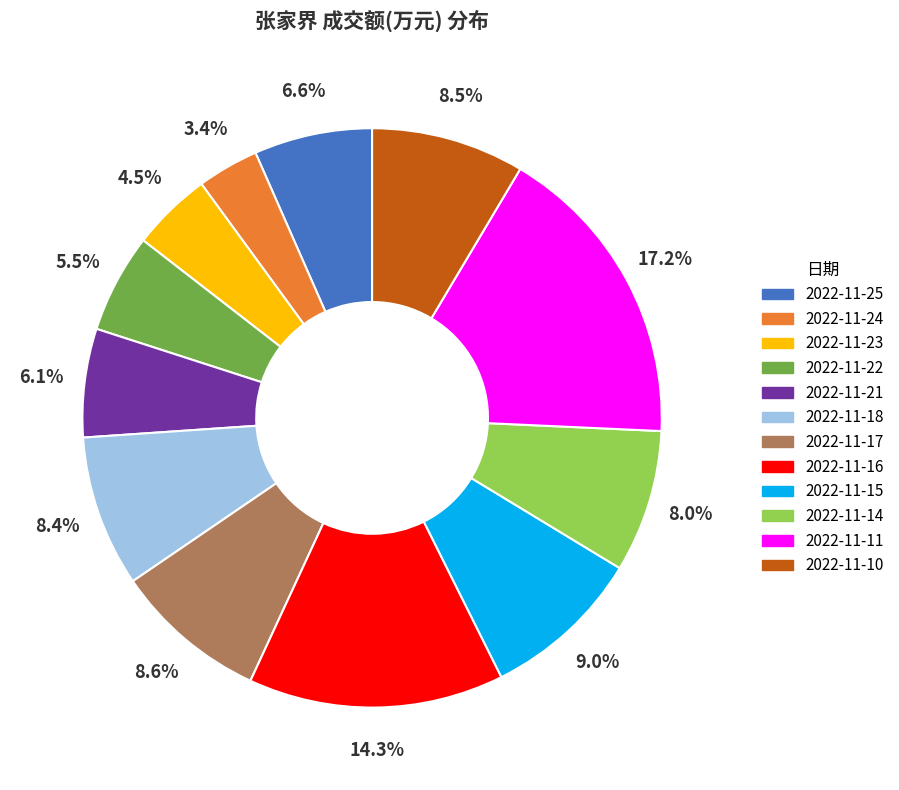

What is the ratio of the value at 2022-11-24 to the value at 2022-11-15?

0.4